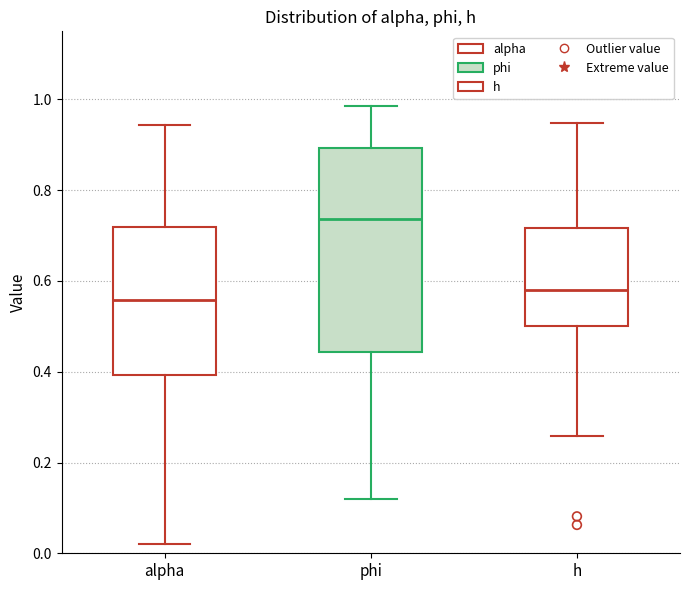

Reading left to right, transcribe this box plot: for each box, give where its median line is, the range the box spans, and where its two whiskers end, as read against the y-axis. The values are not printed on the chart, so give them approximately, as read against the axis.

alpha: median 0.56, box 0.40 to 0.72, whiskers 0.02 to 0.94
phi: median 0.74, box 0.44 to 0.90, whiskers 0.12 to 0.98
h: median 0.58, box 0.50 to 0.72, whiskers 0.26 to 0.94